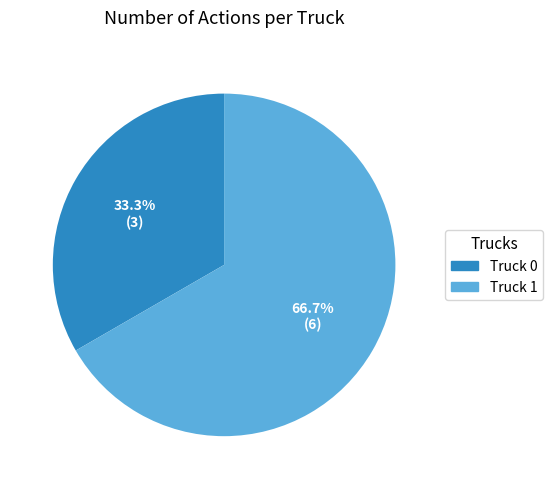

Which category accounts for the majority?

Truck 1